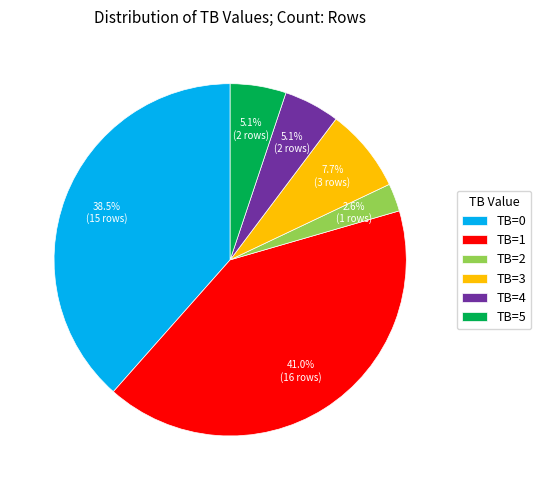

To the nearest percent, what is the average slice percentage?

17%